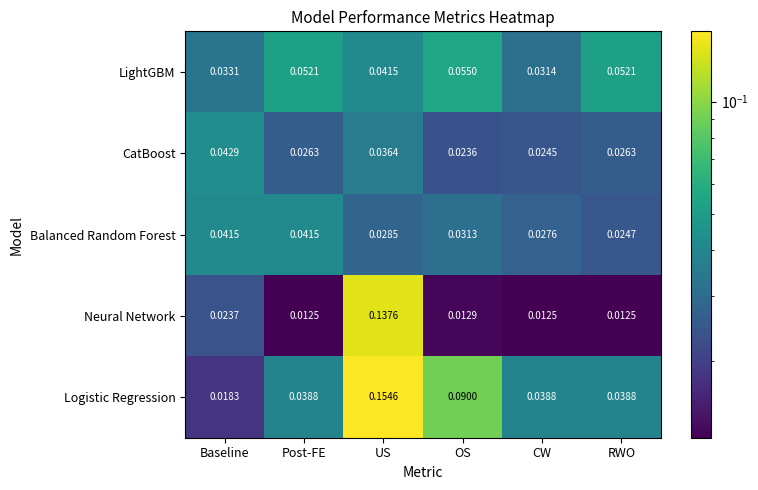

List the series in order of their peak value, lowest first.

Balanced Random Forest, CatBoost, LightGBM, Neural Network, Logistic Regression